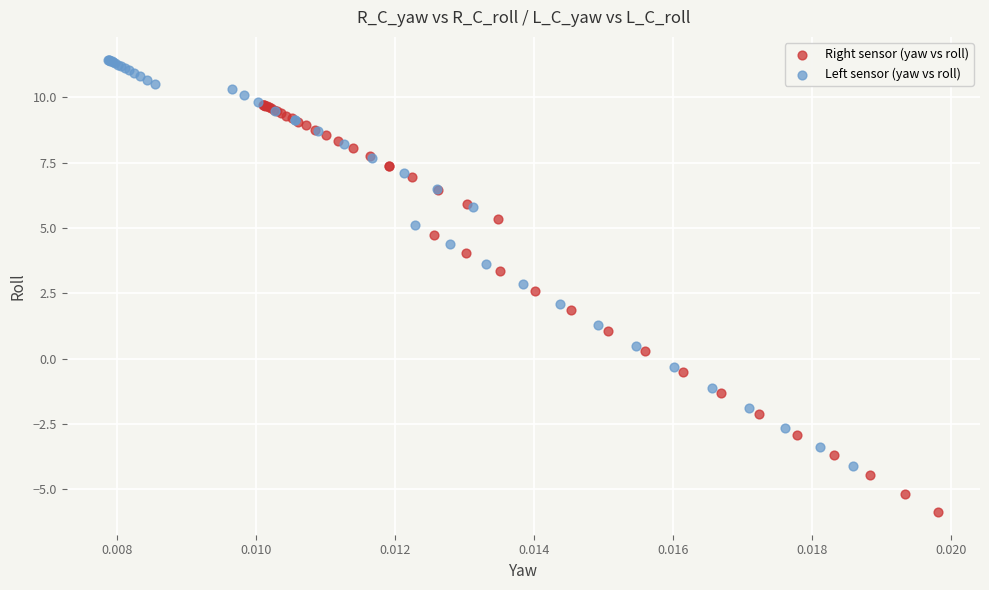

Which series has the widest spread of Y values?

Right sensor (yaw vs roll)